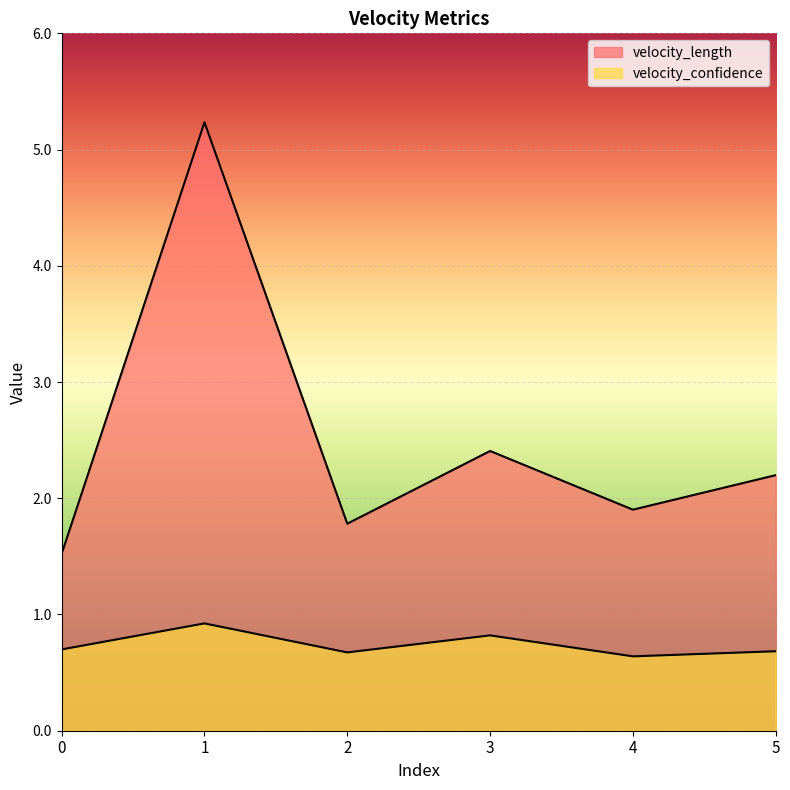

How many lines are shown in the chart?

2